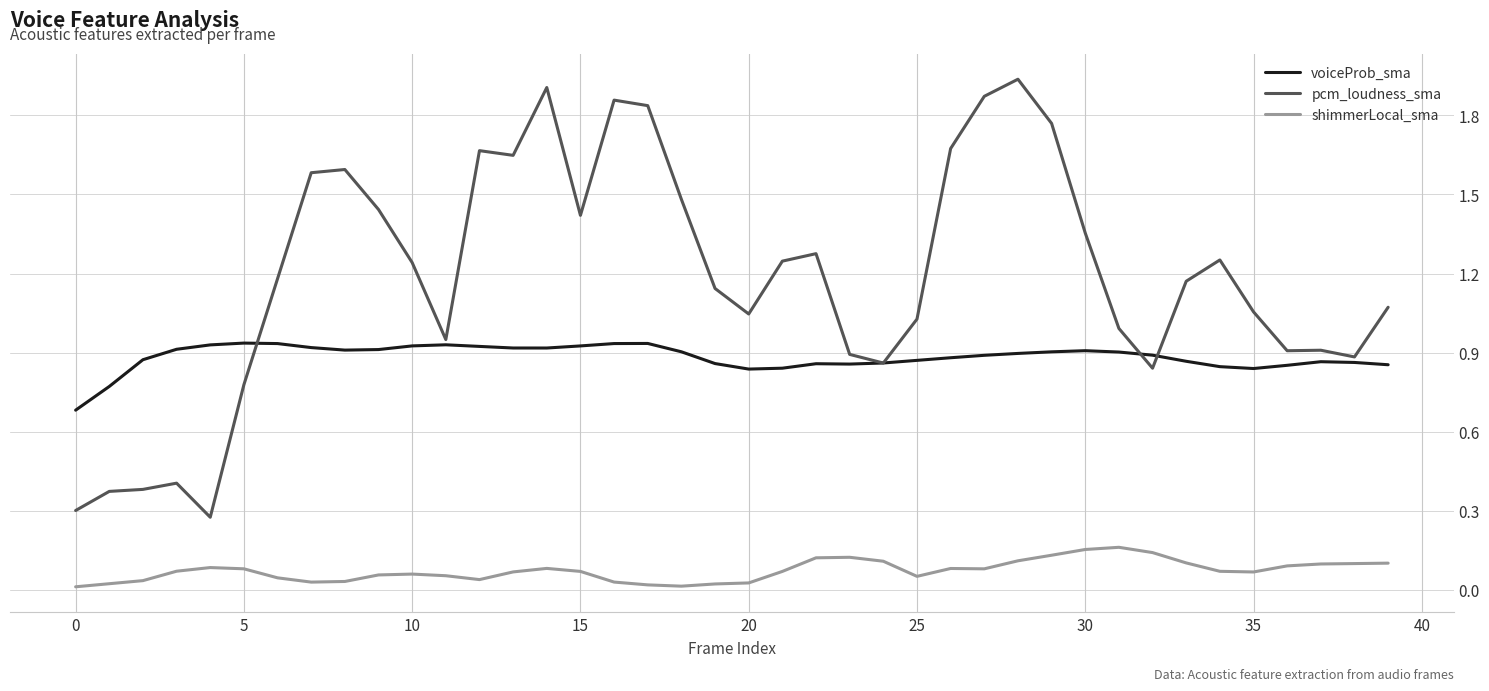

Which series has the largest total across all categories?

pcm_loudness_sma